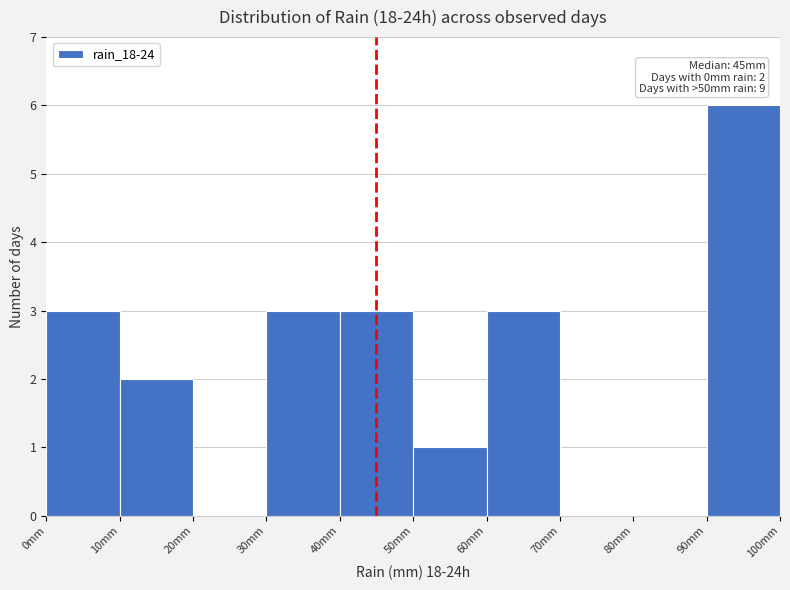

Which range on the x-axis has the tallest bar?

90 to 100